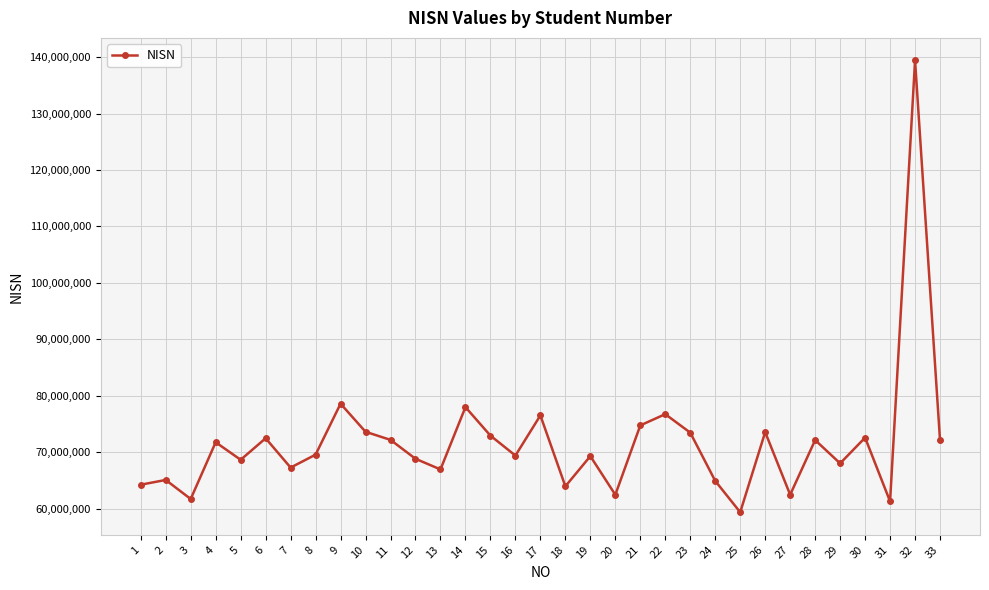

What is the difference between the values at 28 and 18?

8194195